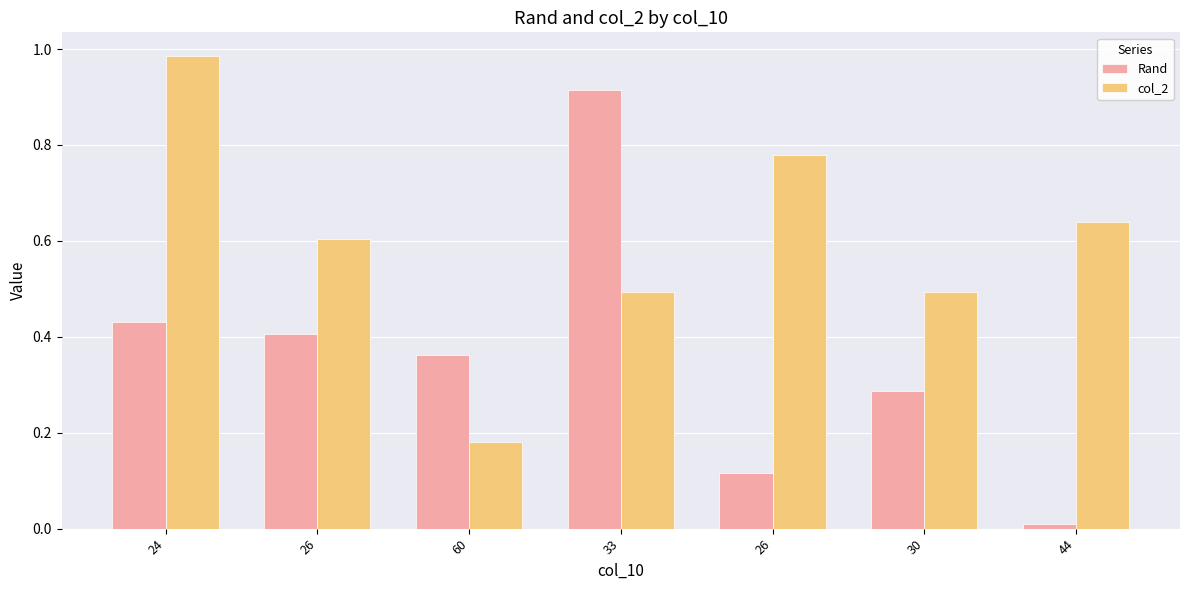

How many distinct data groups are displayed?

2